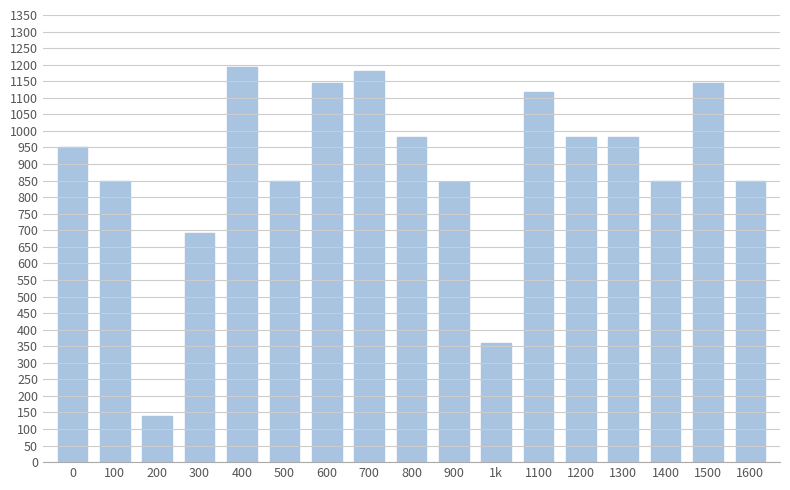

Are the bars grouped side by side (vs. stacked)?

No